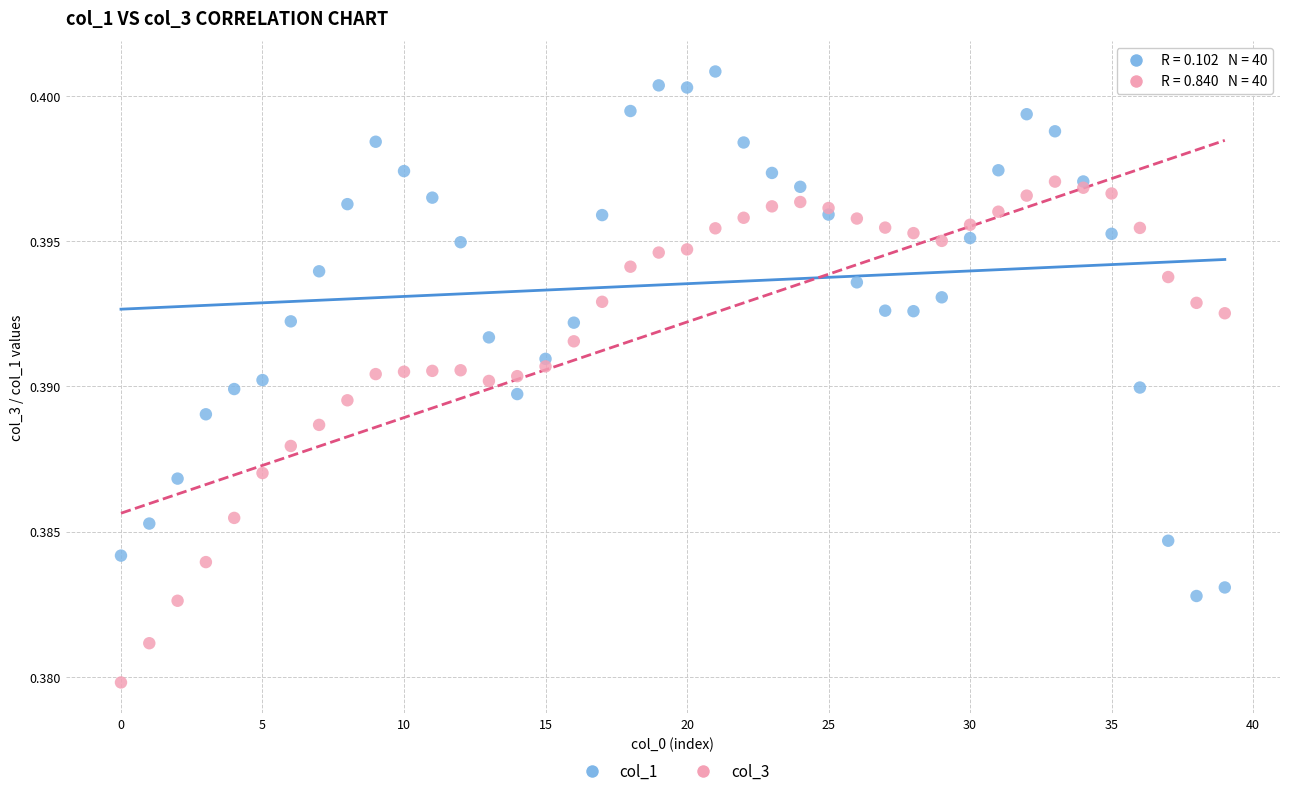

Which series reaches the maximum Y coordinate?

col_1